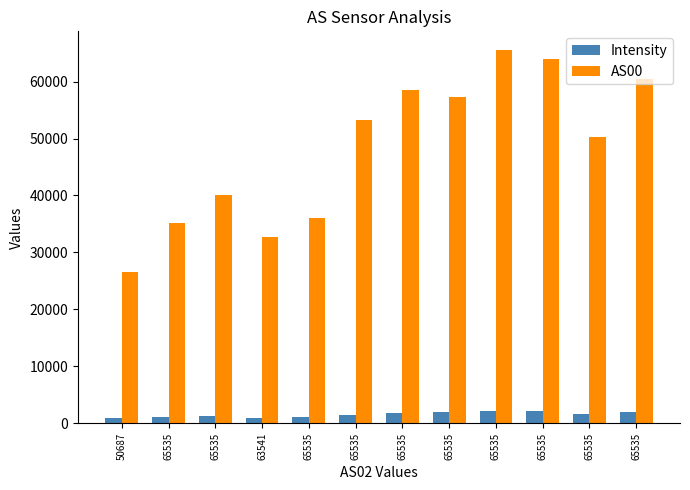

What is the maximum value for Intensity?

2215.4